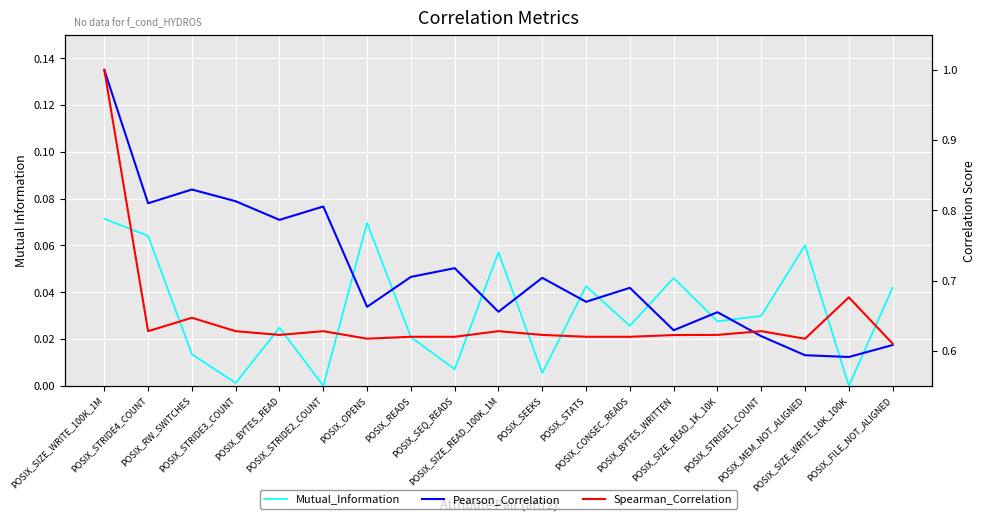

Reading left to right, transcribe all the data shown in this chart.

Mutual_Information: 0.1	0.1	0.0	0.0	0.0	0.0	0.1	0.0	0.0	0.1	0.0	0.0	0.0	0.0	0.0	0.0	0.1	0.0	0.0
Pearson_Correlation: 1.0	0.8	0.8	0.8	0.8	0.8	0.7	0.7	0.7	0.7	0.7	0.7	0.7	0.6	0.7	0.6	0.6	0.6	0.6
Spearman_Correlation: 1.0	0.6	0.6	0.6	0.6	0.6	0.6	0.6	0.6	0.6	0.6	0.6	0.6	0.6	0.6	0.6	0.6	0.7	0.6